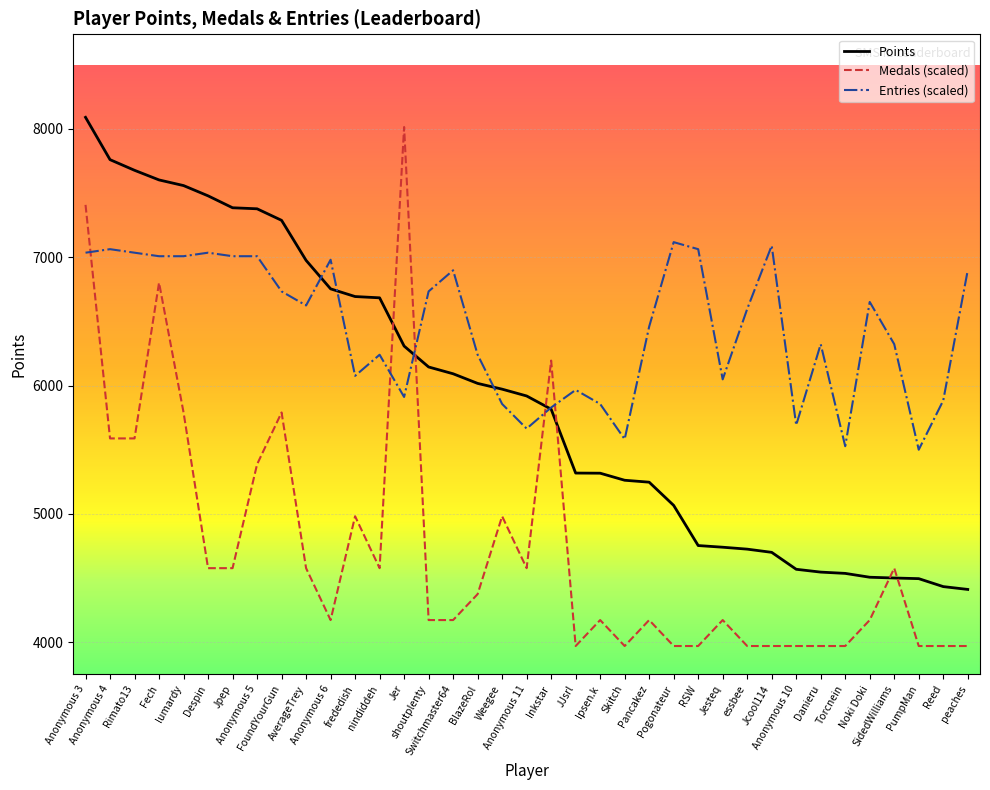

Is this an area chart (filled region under the line)?

No